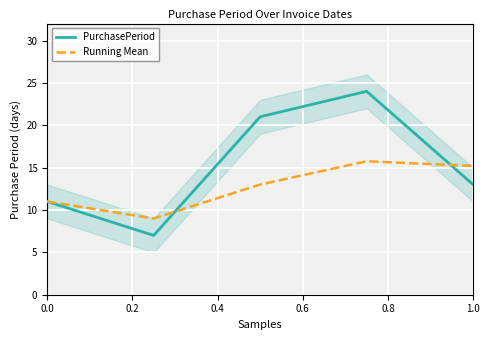

True or false: Running Mean and PurchasePeriod cross at least once.

True